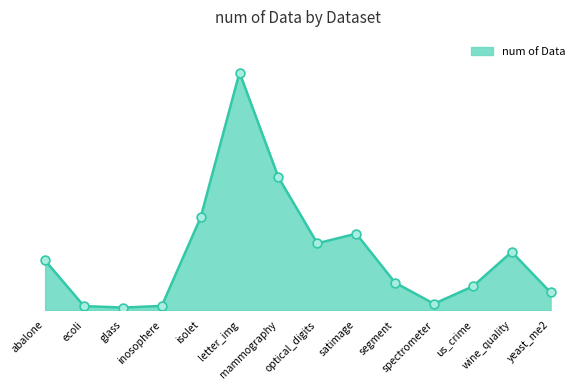

What is the change in value from isolet to satimage?

-1362